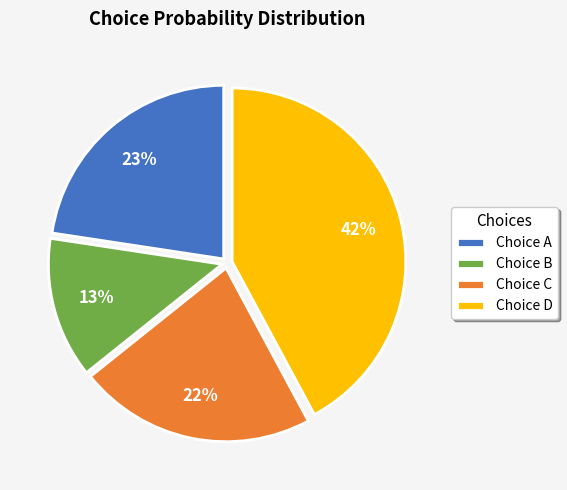

What is the largest slice in the pie chart?

Choice D